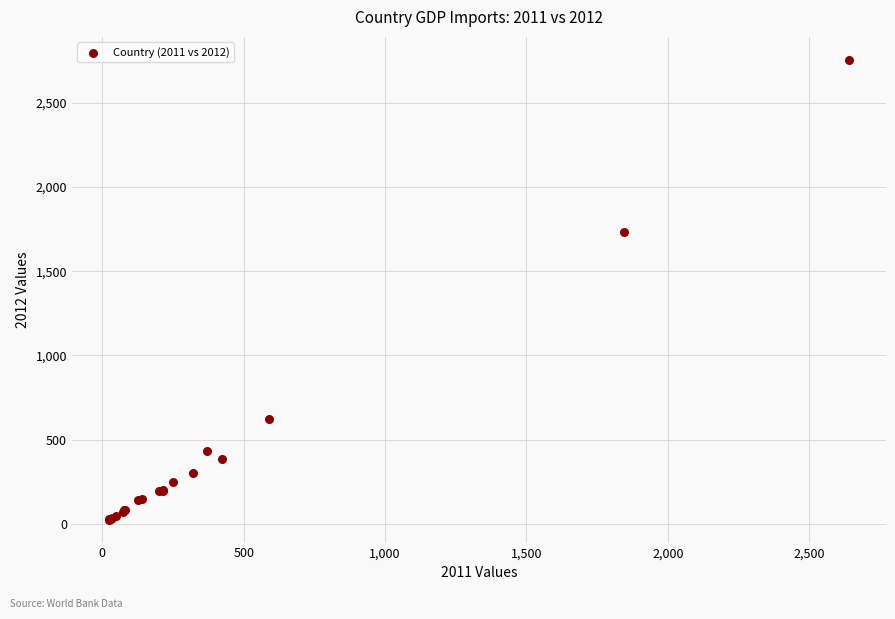

What Y value in the scatter plot is closest to 1390?

1730.7